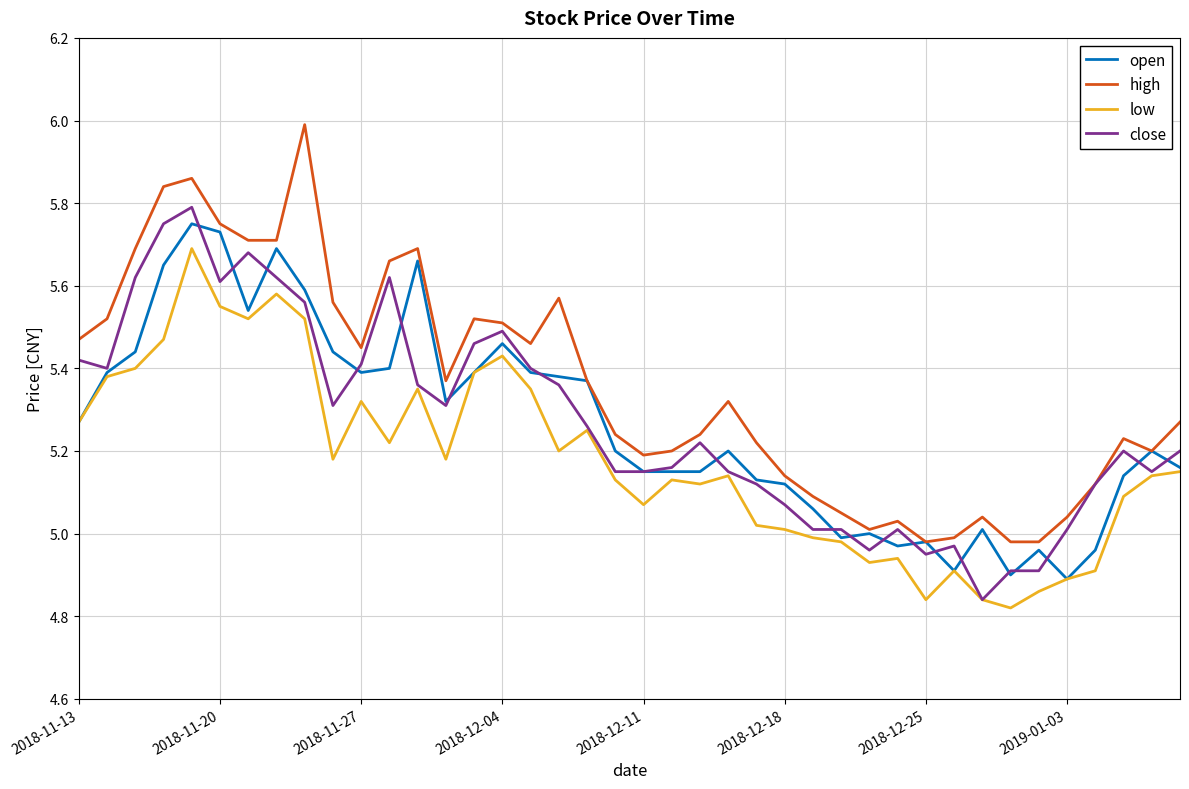

Which series has the largest total across all categories?

high